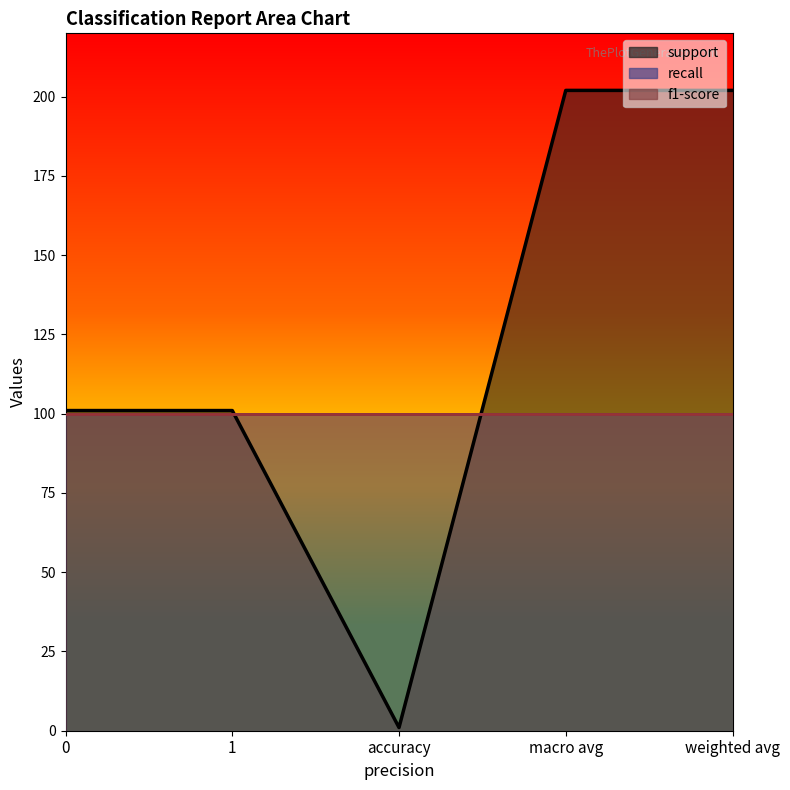

How many lines are shown in the chart?

3